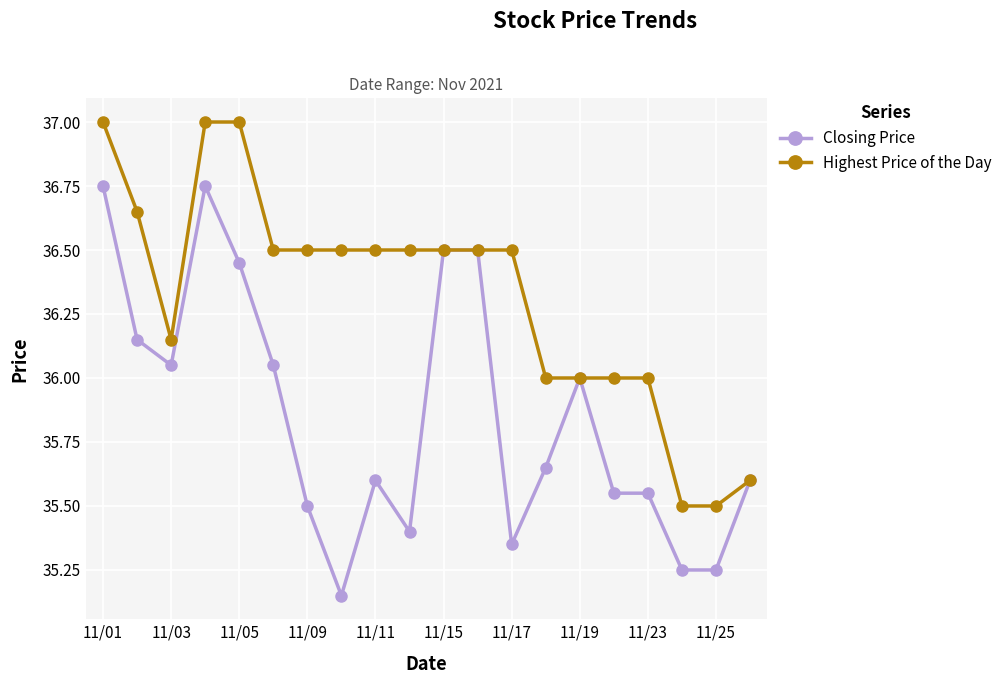

List the series in order of their peak value, lowest first.

Closing Price, Highest Price of the Day